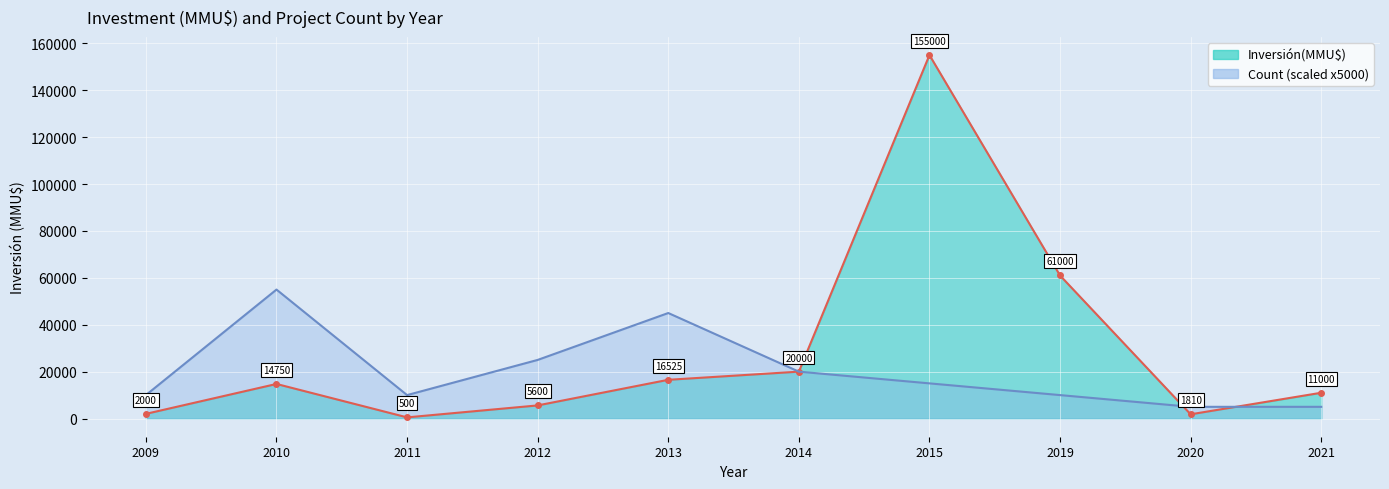

How many values in the Inversión(MMU$) line series exceed 14750?

4